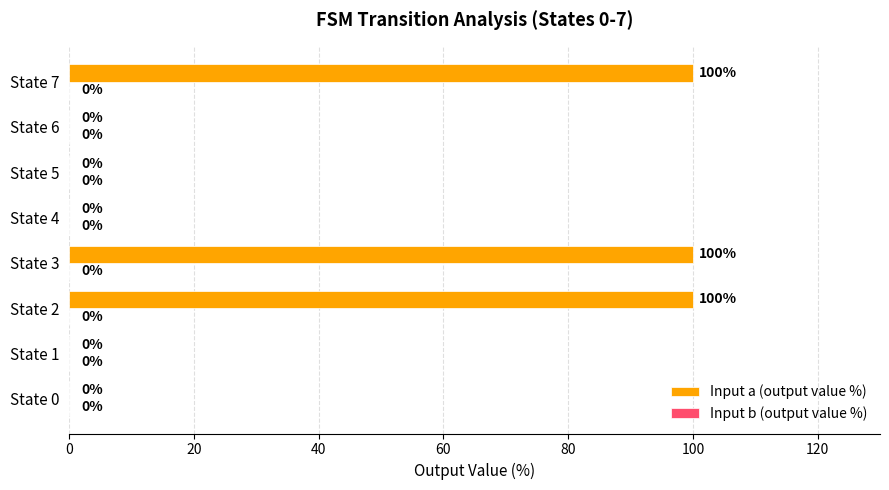

The chart shows a value of 0 at State 1. True or false?

True